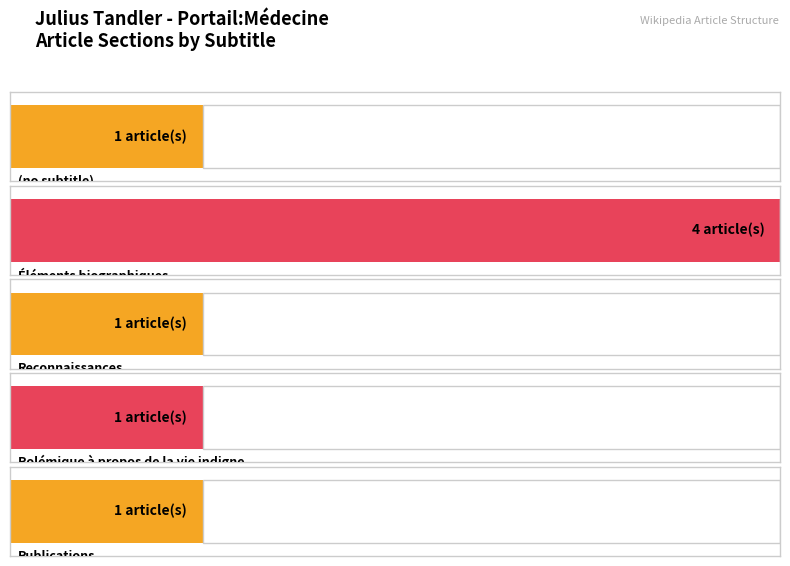

At which category does the chart reach its minimum across all series?

(no subtitle)